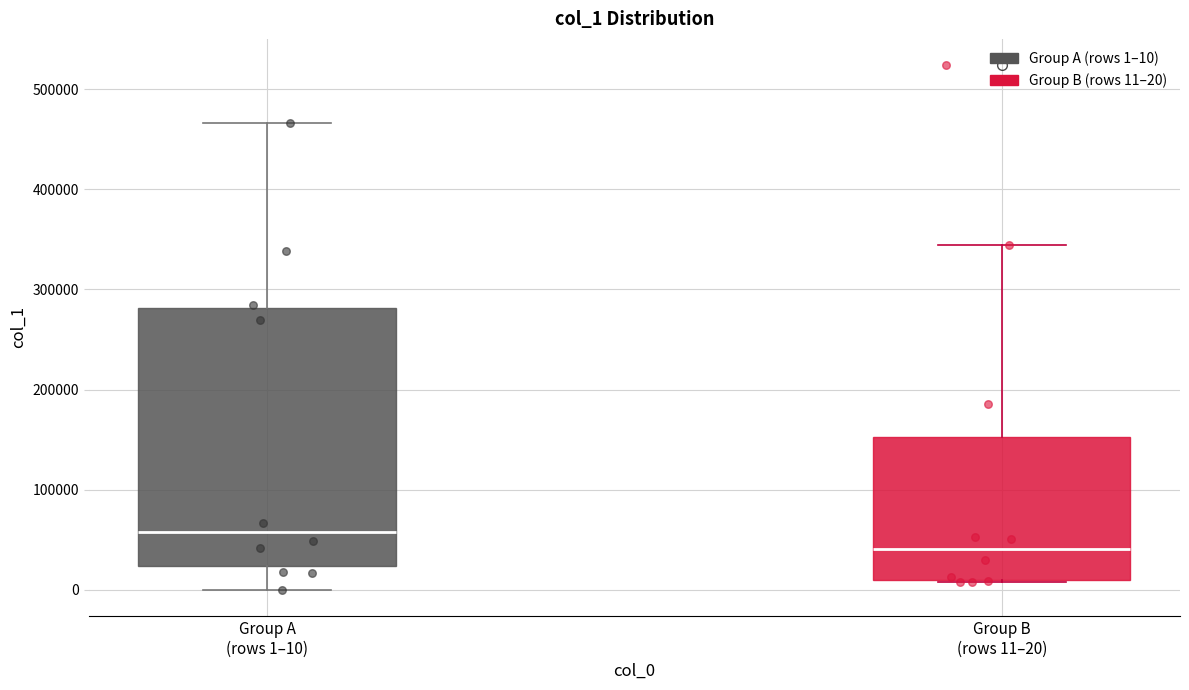

Which box has the lowest median line?

Group B (rows 11–20)